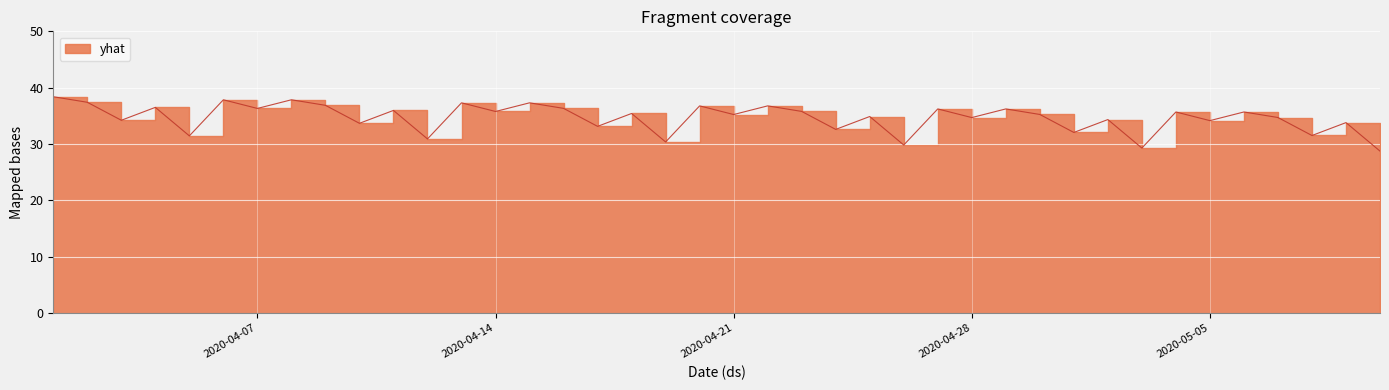

How many data points are above 35?

22